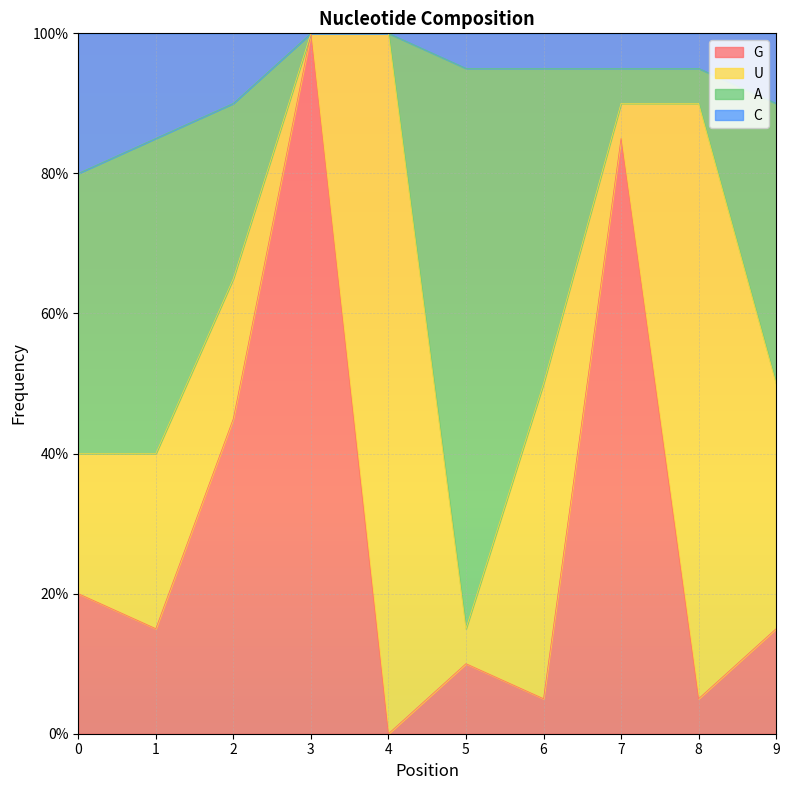

Does the chart display data point markers on the line(s)?

No